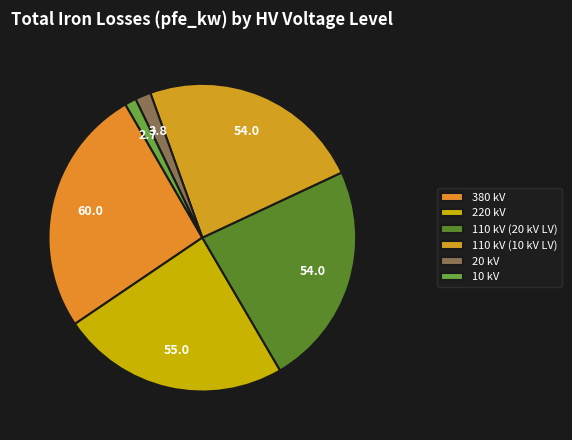

How many slices are in this pie chart?

6